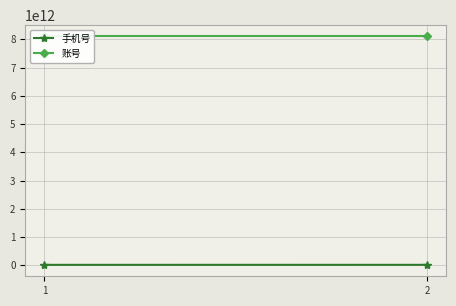

What is the value of the 账号 point at the 2nd from the left?

8103100140403